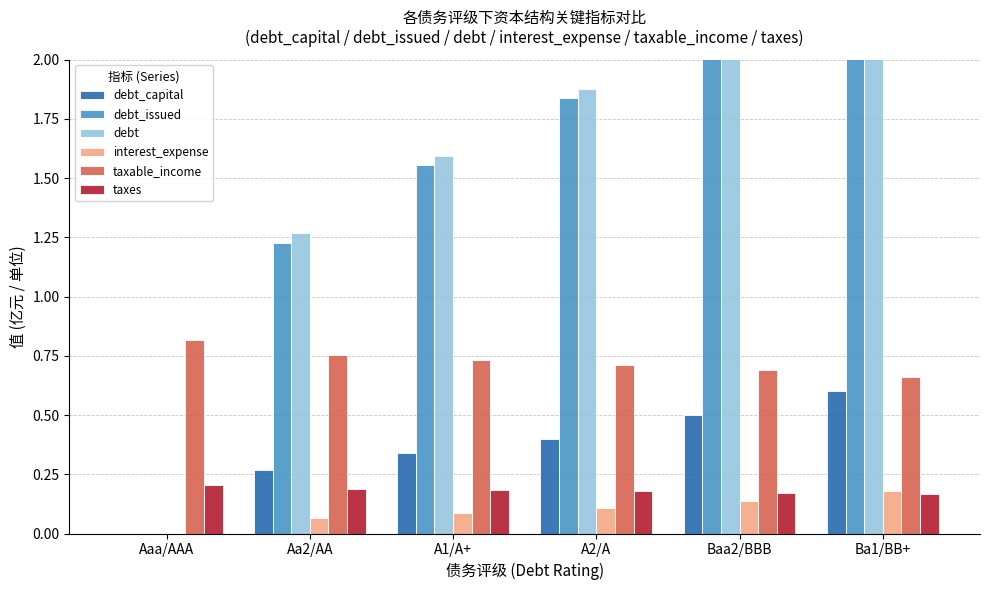

Are the bars grouped side by side (vs. stacked)?

Yes